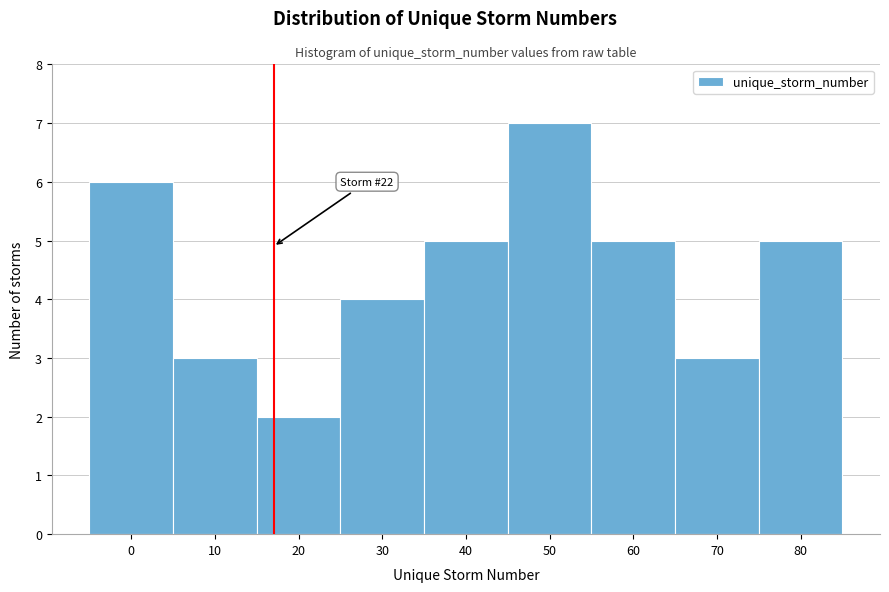

Reading left to right, what are all the values shown in this chart?

0=6	10=3	20=2	30=4	40=5	50=7	60=5	70=3	80=5